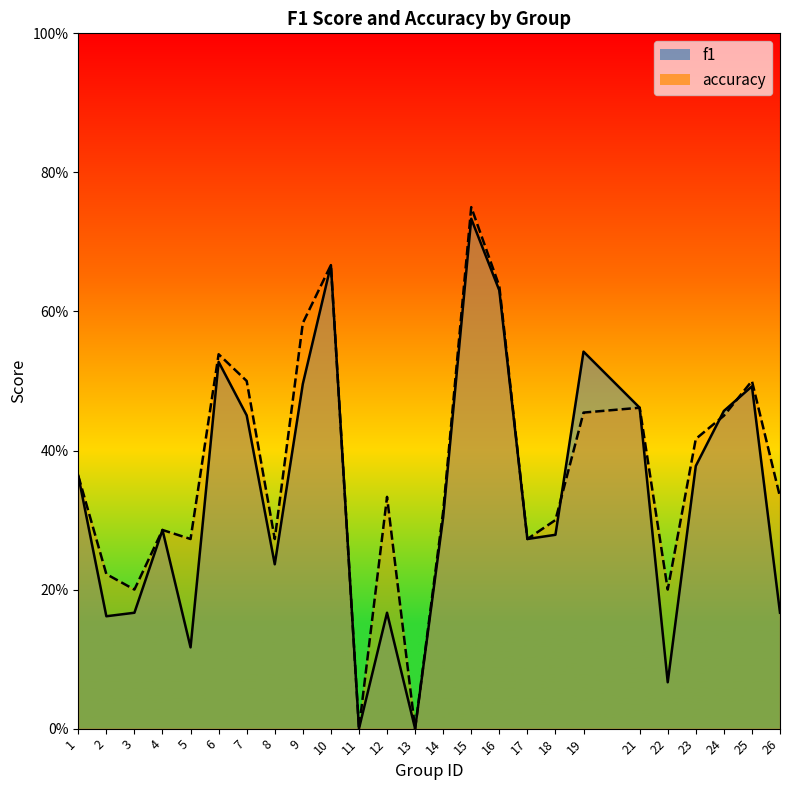

List the series in order of their peak value, highest first.

accuracy, f1